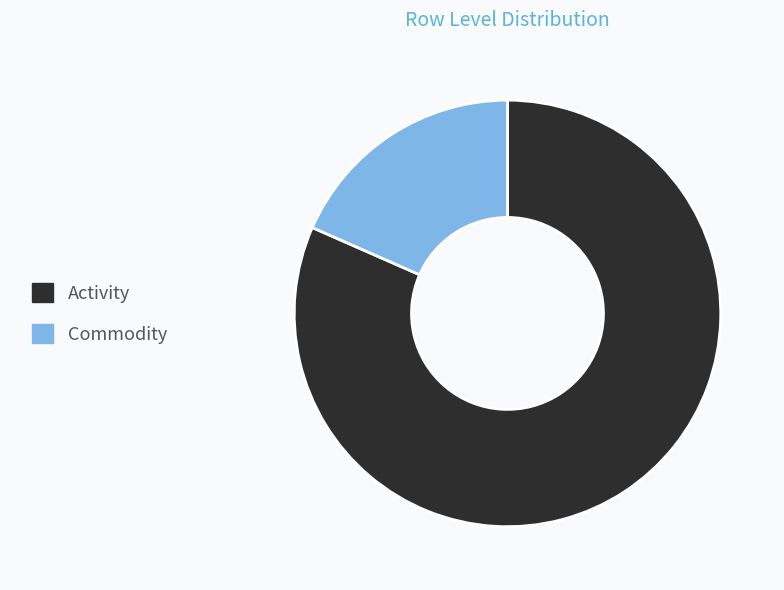

What is the largest slice in the pie chart?

Activity